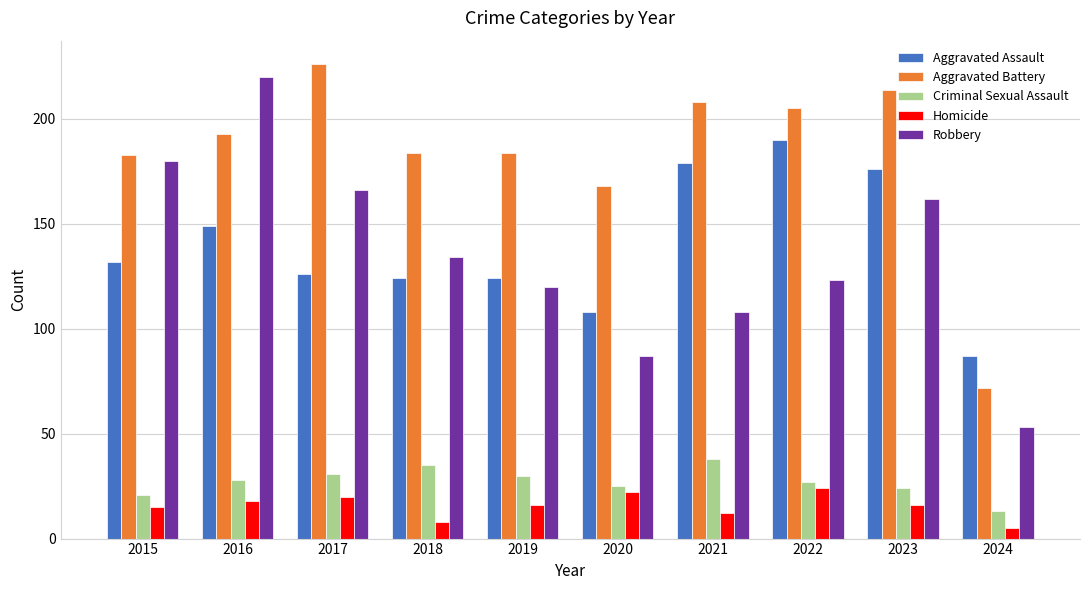

Reading left to right, list all the values displayed in this chart.

Aggravated Assault: 132	149	126	124	124	108	179	190	176	87
Aggravated Battery: 183	193	226	184	184	168	208	205	214	72
Criminal Sexual Assault: 21	28	31	35	30	25	38	27	24	13
Homicide: 15	18	20	8	16	22	12	24	16	5
Robbery: 180	220	166	134	120	87	108	123	162	53